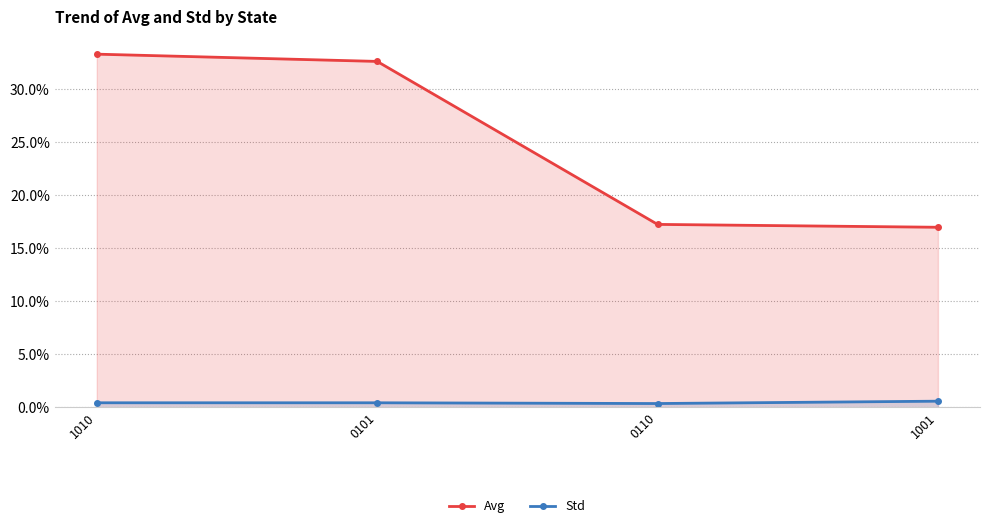

What is the spread (max minus min) of values at 0110?

0.2